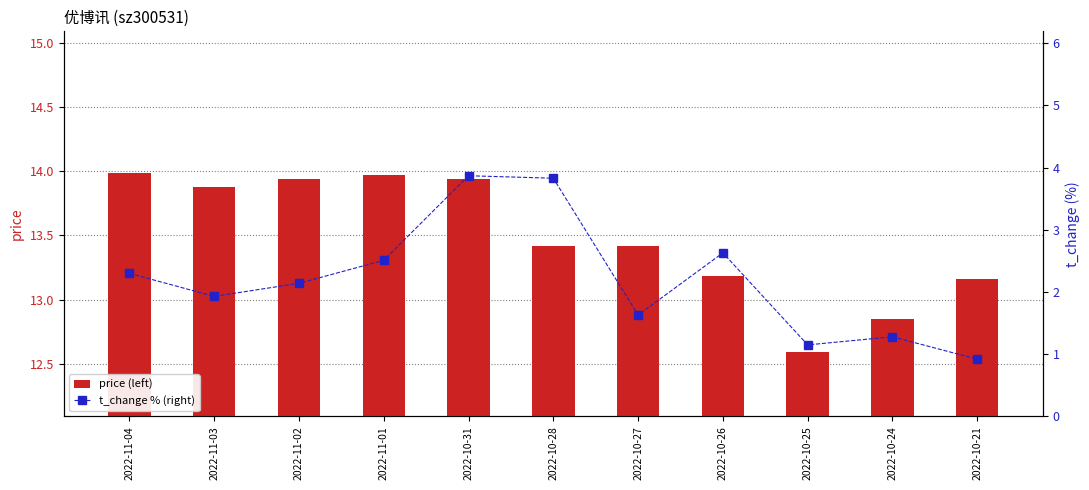

How many values in the price series exceed 13?

9